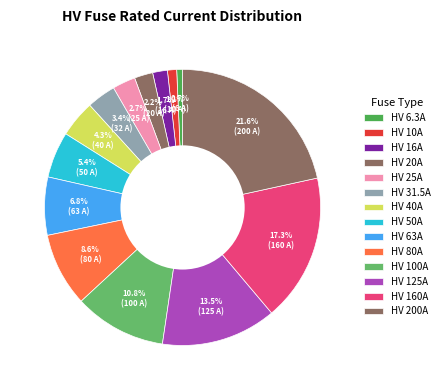

How many segments does this pie chart have?

14